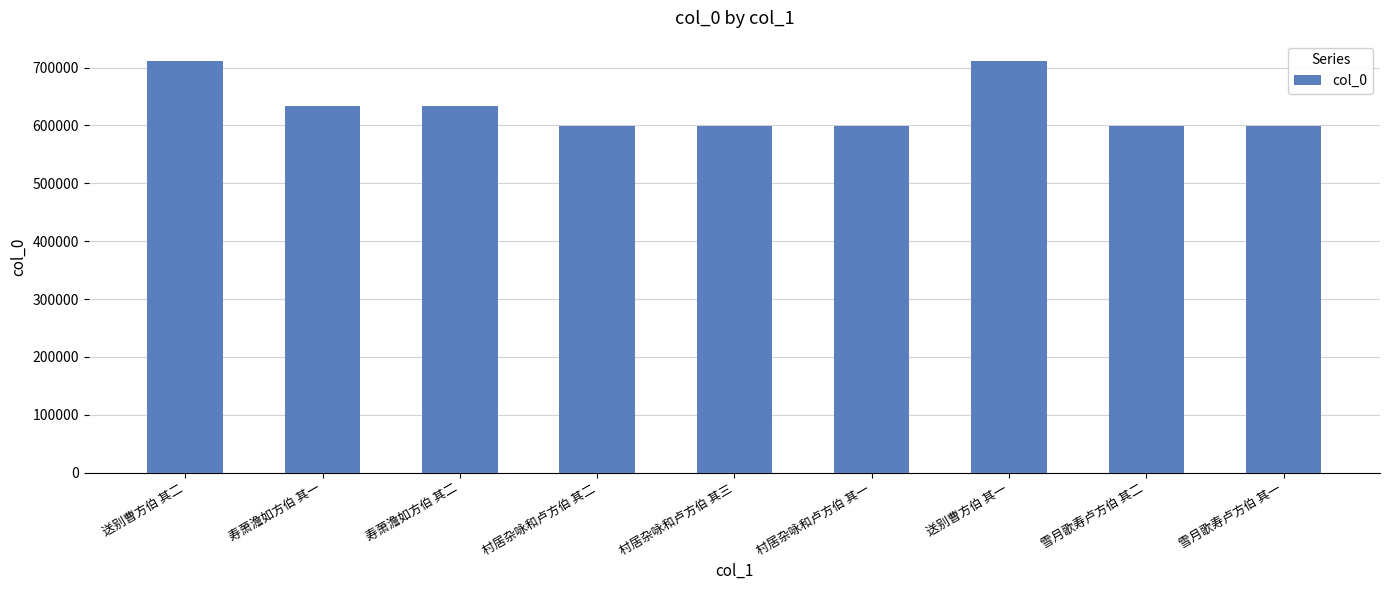

Approximately how many times larger is the value at 寿萧澹如方伯 其一 compared to 雪月歌寿卢方伯 其二?

1.1